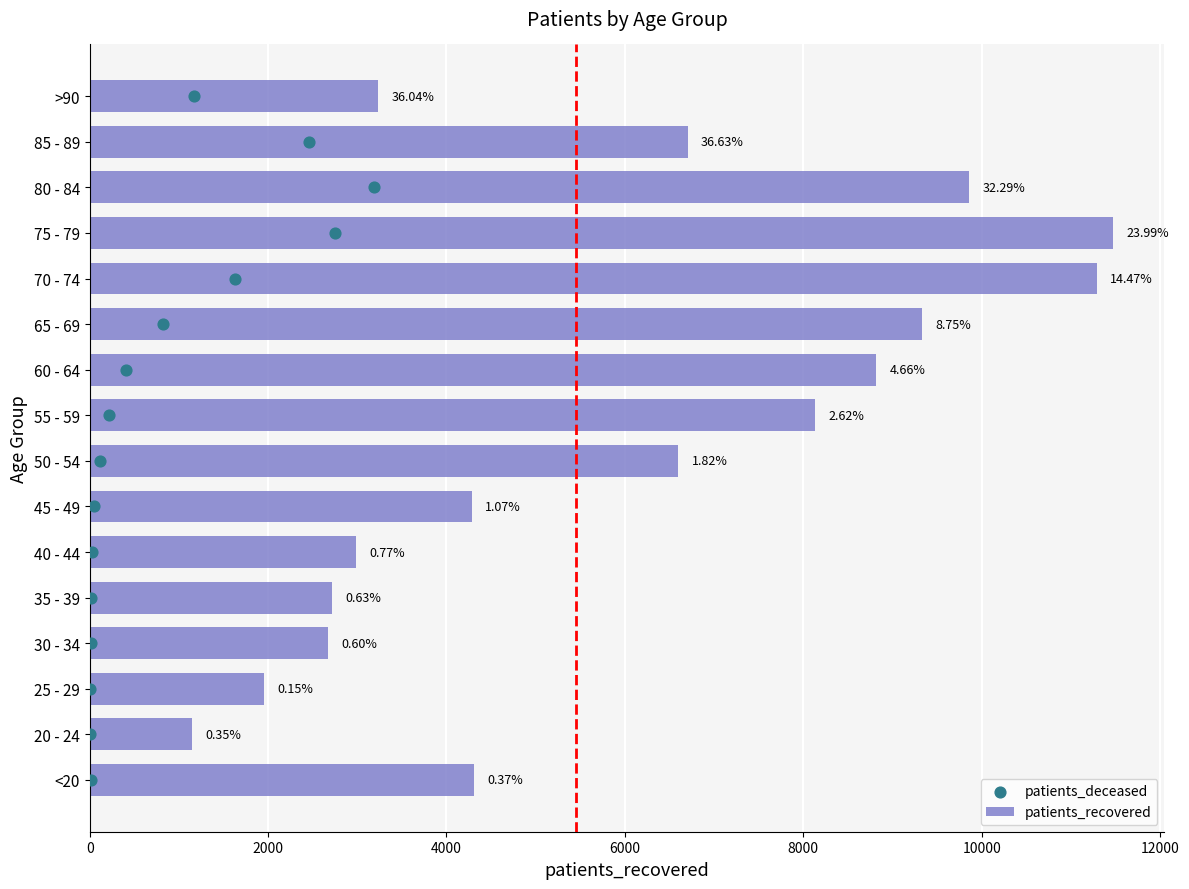

Which series reaches the minimum Y coordinate?

patients_deceased